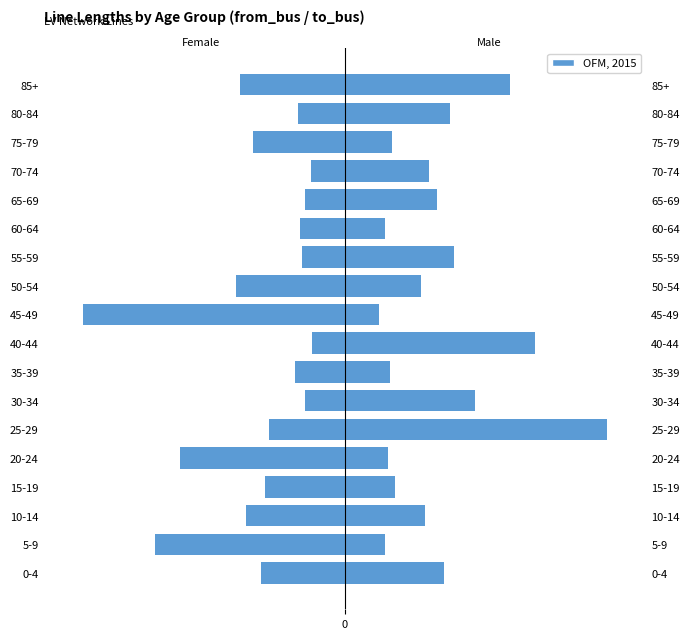

Does the chart contain any negative values?

Yes